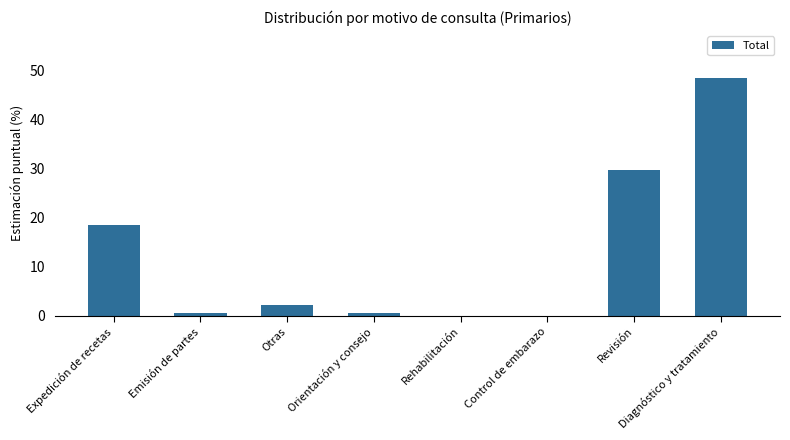

Which label corresponds to the largest value in the chart?

Diagnóstico y tratamiento